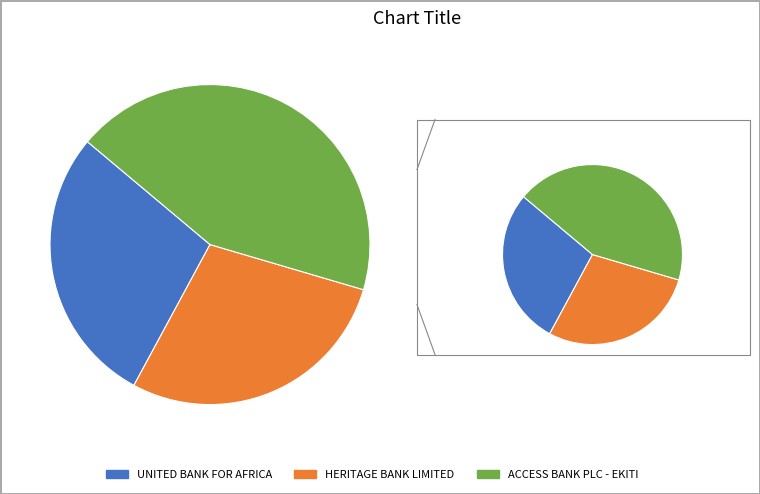

How much of the chart is everything except ACCESS BANK PLC - EKITI?

56.6%